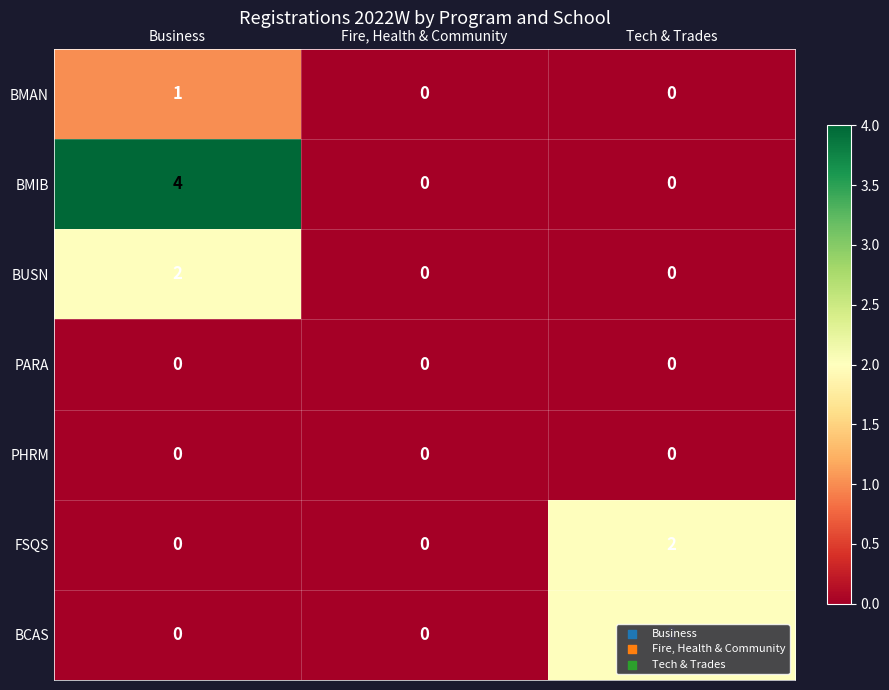

What is the difference between the BMIB values at Business and Fire, Health & Community?

4